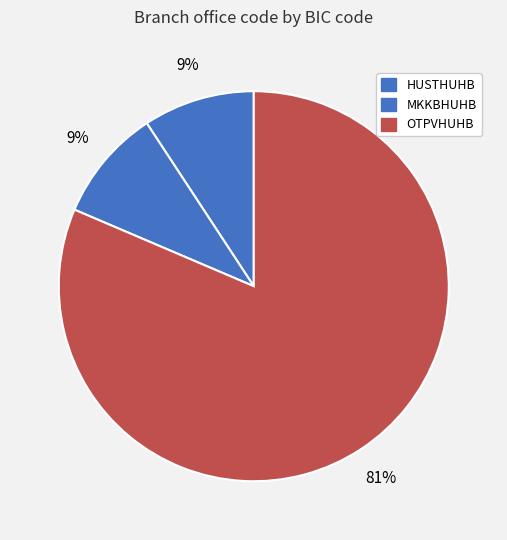

How many segments does this pie chart have?

3